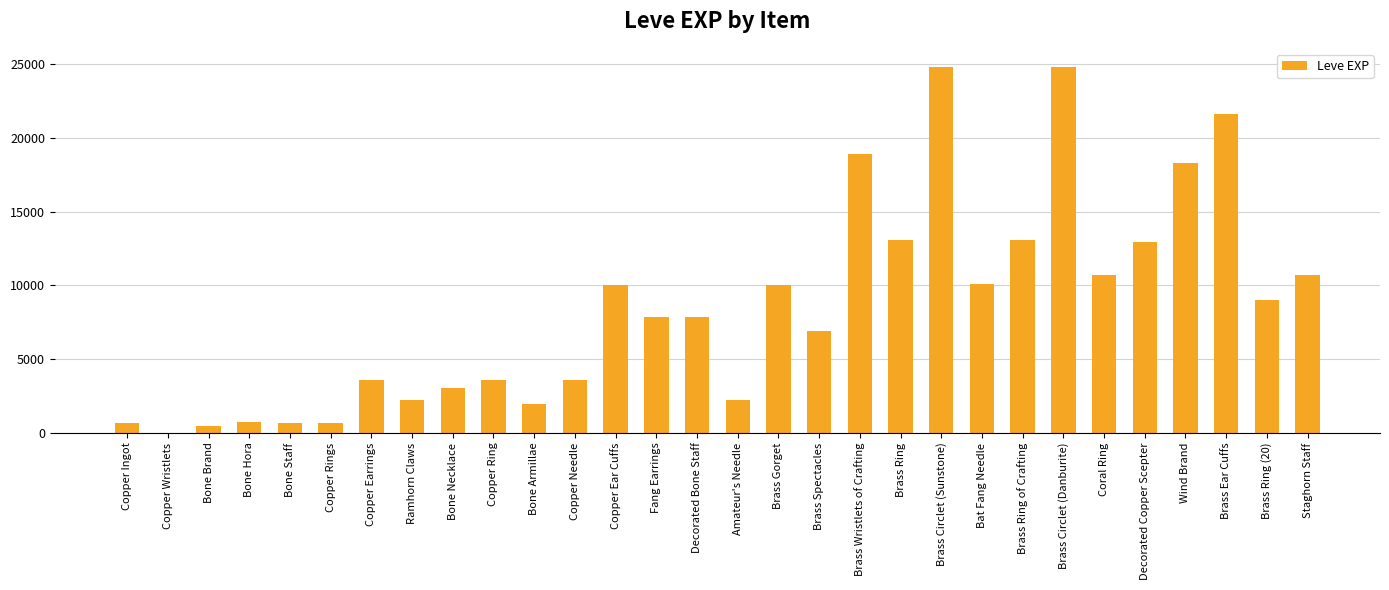

Between Copper Needle and Brass Ring, which is larger?

Brass Ring